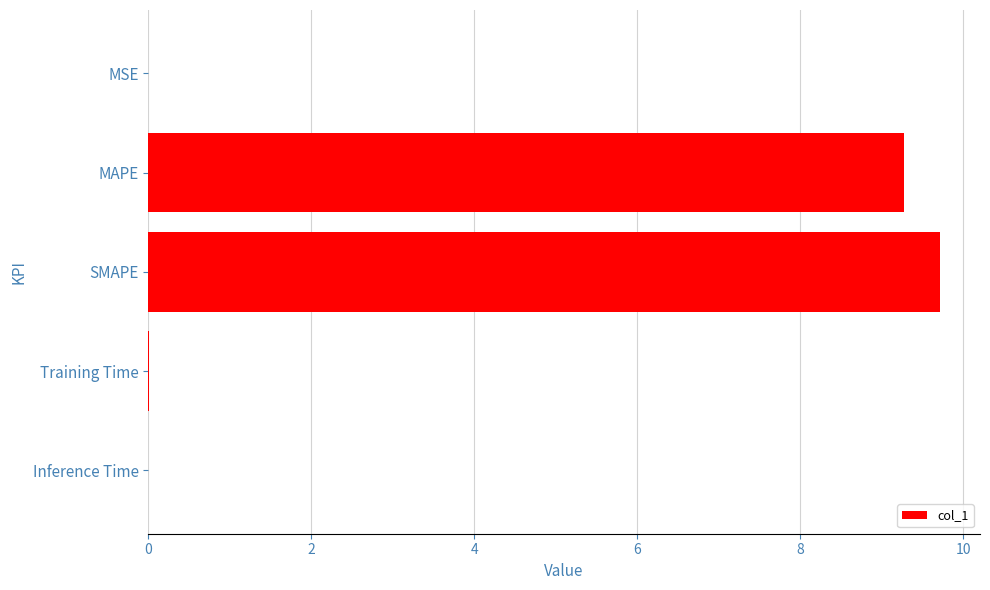

What is the maximum value shown in the chart?

9.7